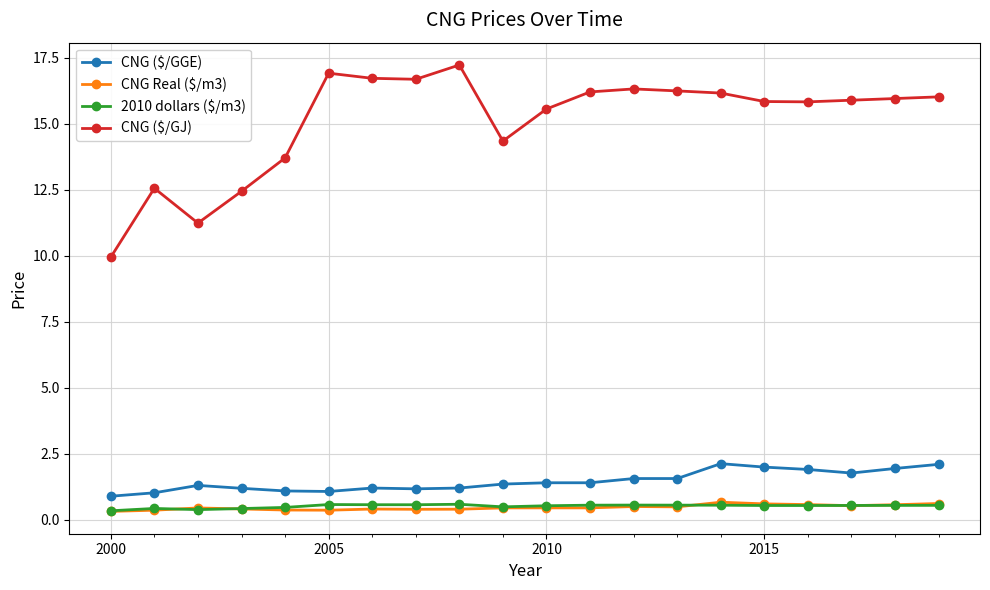

True or false: CNG ($/GGE) and CNG ($/GJ) cross at least once.

False